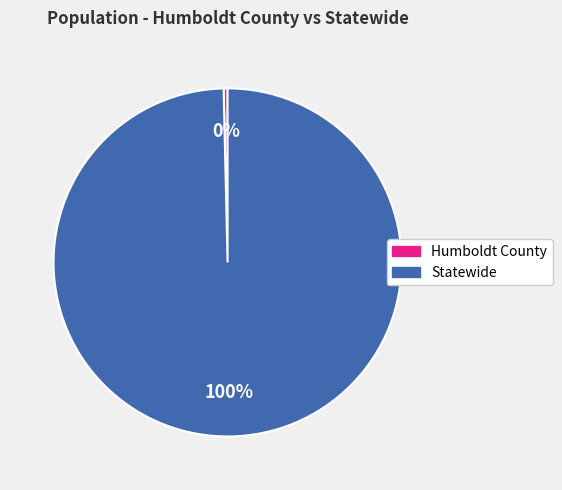

Between Statewide and Humboldt County, which is larger?

Statewide